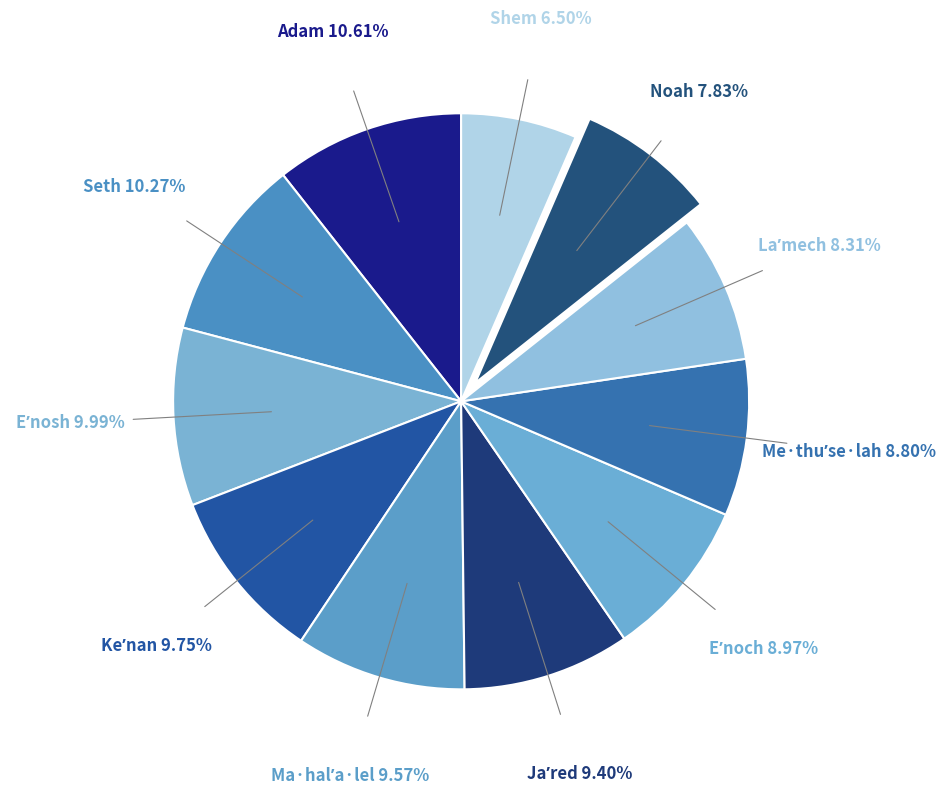

Does any single category account for the majority?

No